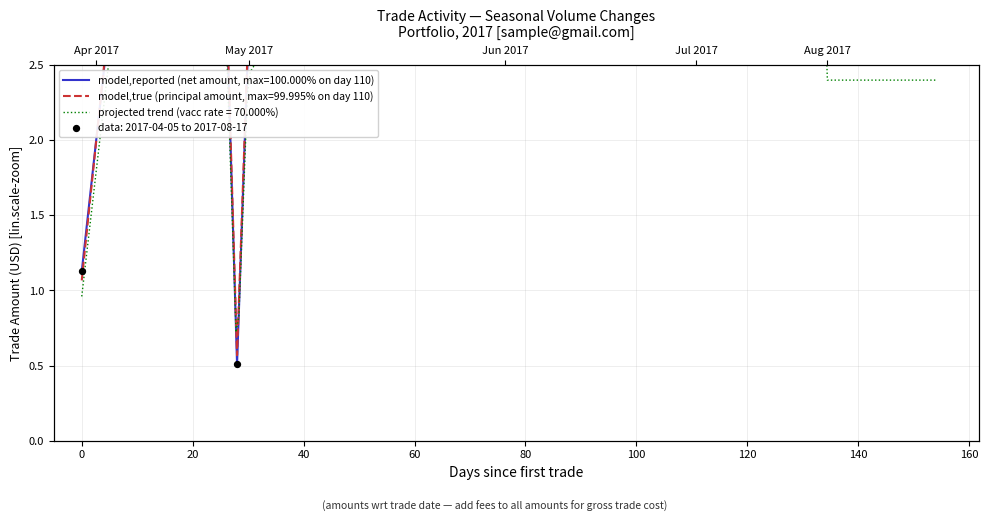

Which series has the widest spread of Y values?

Net Amount